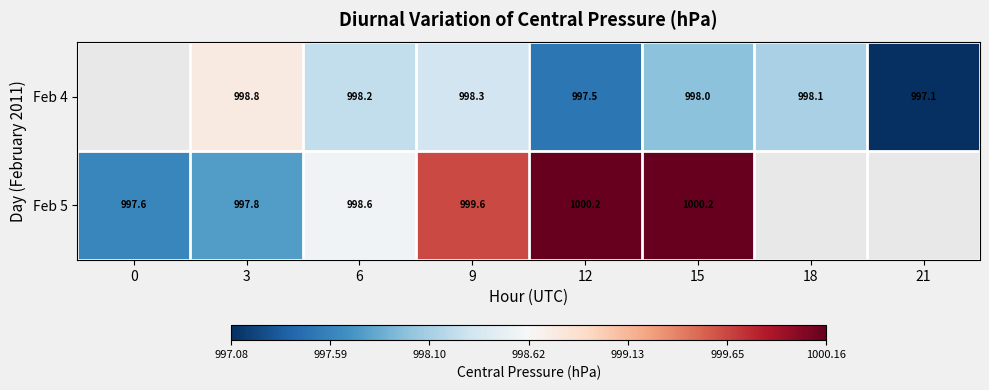

What is the maximum value shown in the chart?

1000.2